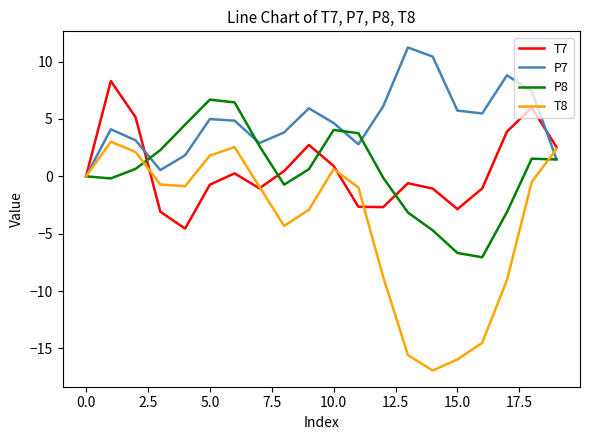

What is the smallest value displayed?

-16.9